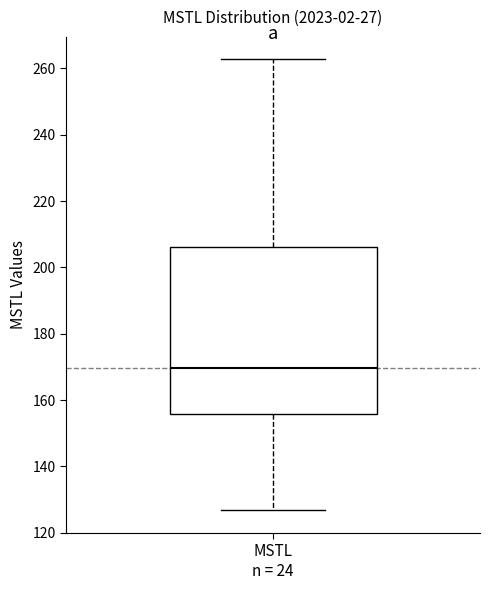

Where does the median line of the box for MSTL n = 24 sit on the y-axis? The values are not printed on the chart, so give them approximately, as read against the axis.

170